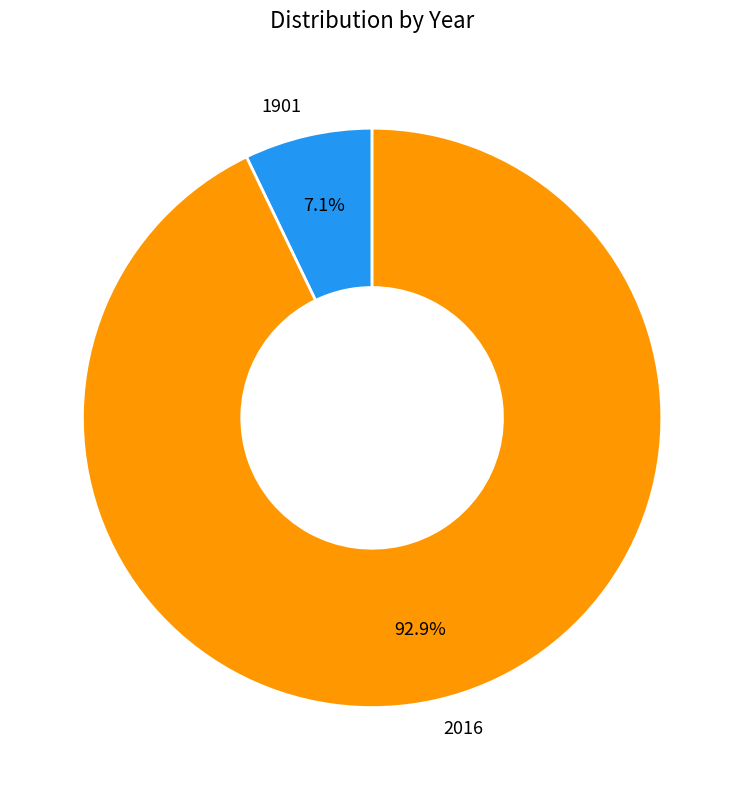

Which category has the biggest portion of the pie?

2016